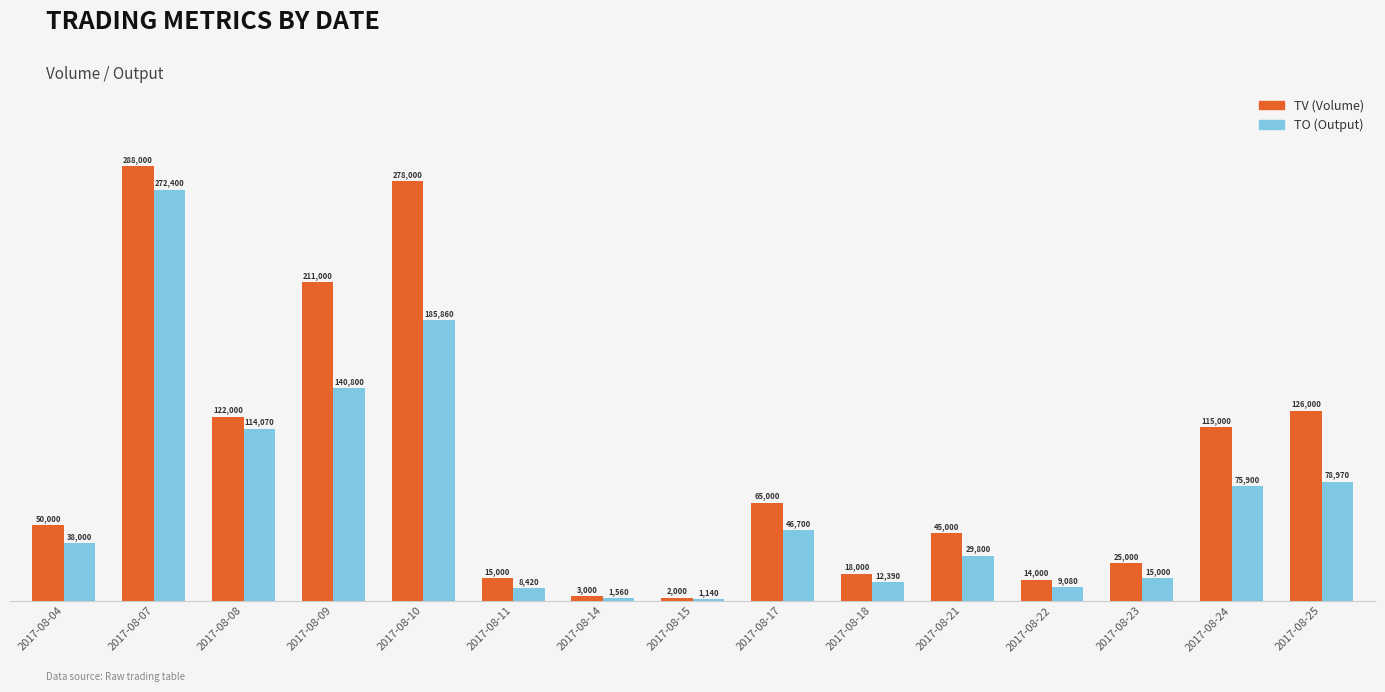

Rank the series by their average value, from highest to lowest.

TV (Volume), TO (Output)